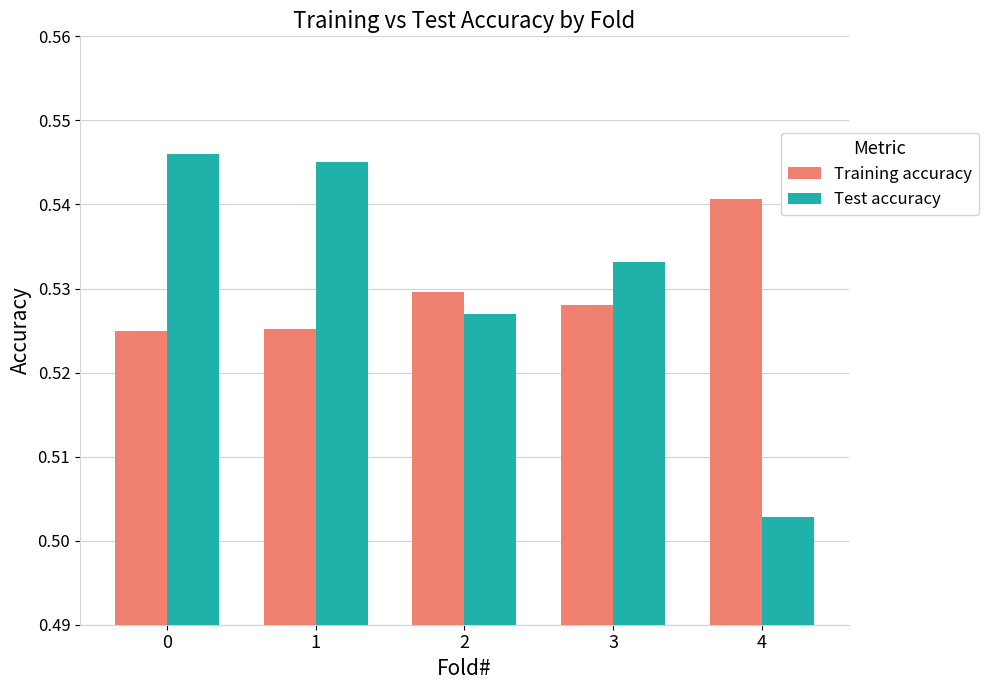

At how many categories does at least one series exceed 0?

5